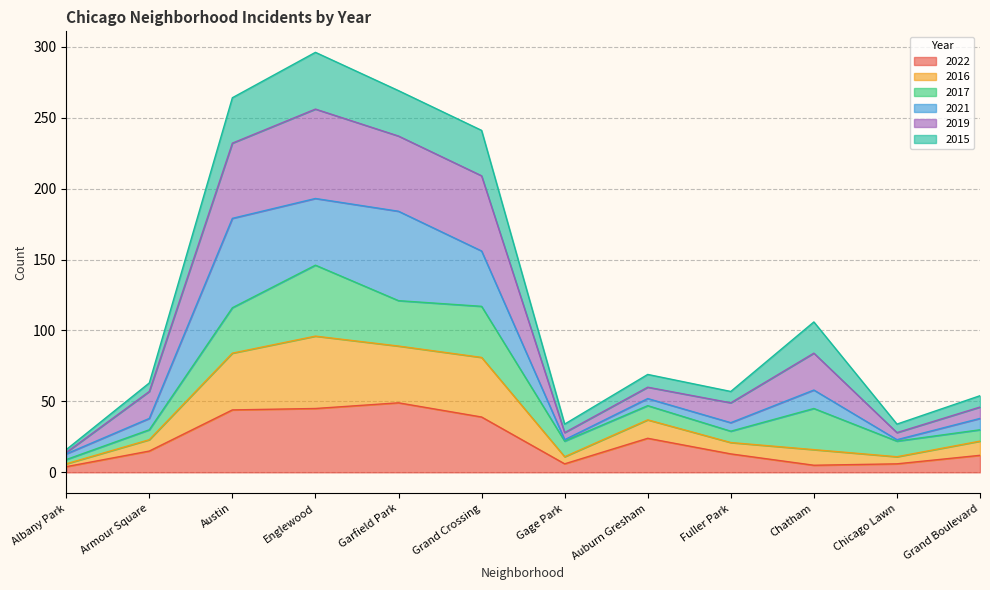

True or false: 2016 and 2019 cross at least once.

False